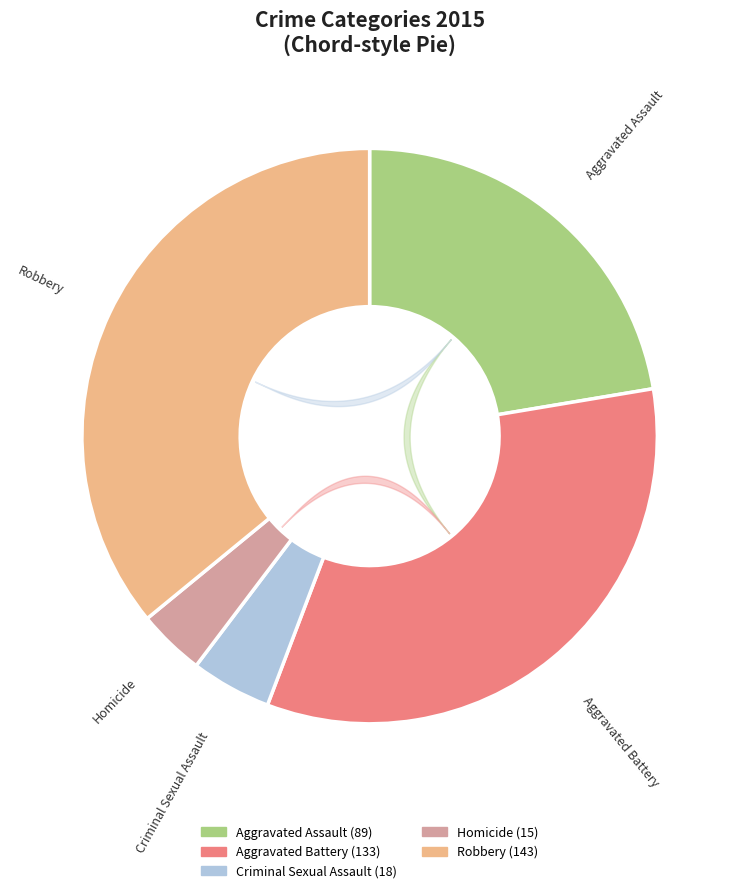

What is the smallest slice in the pie chart?

Homicide